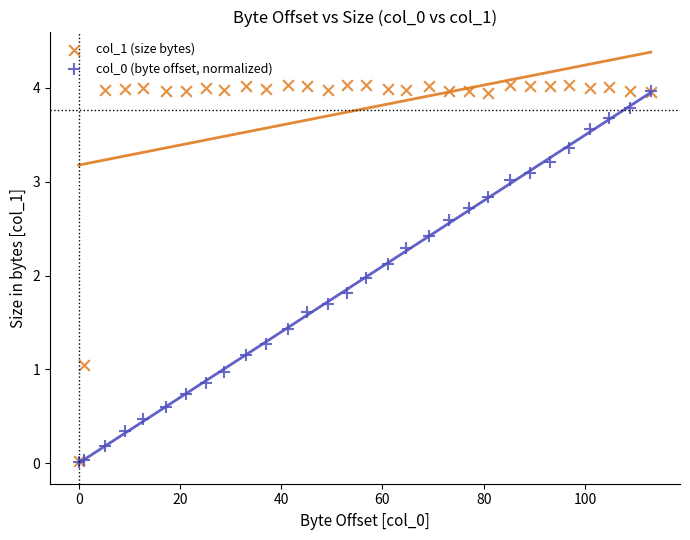

Which series has the widest spread of Y values?

col_1 (size bytes)